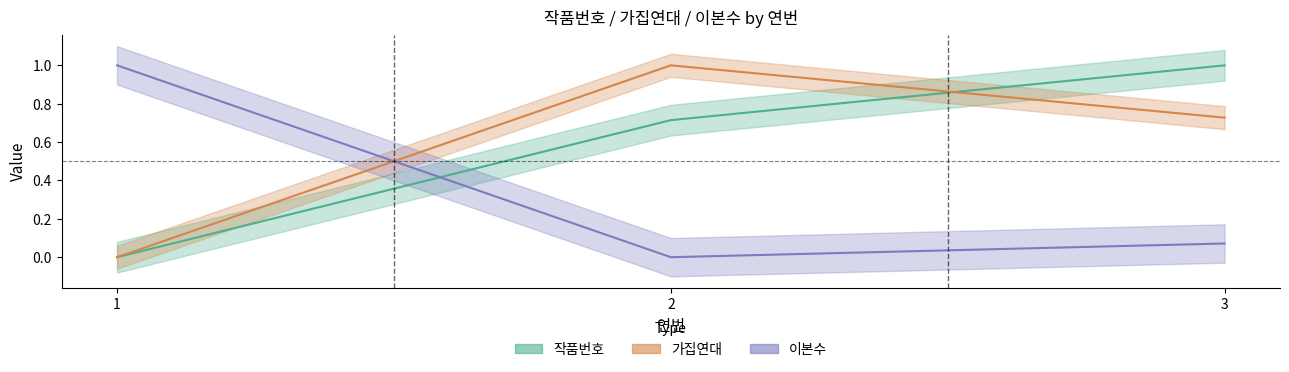

What is the value of the 가집연대 point at the 3rd from the left?

0.7